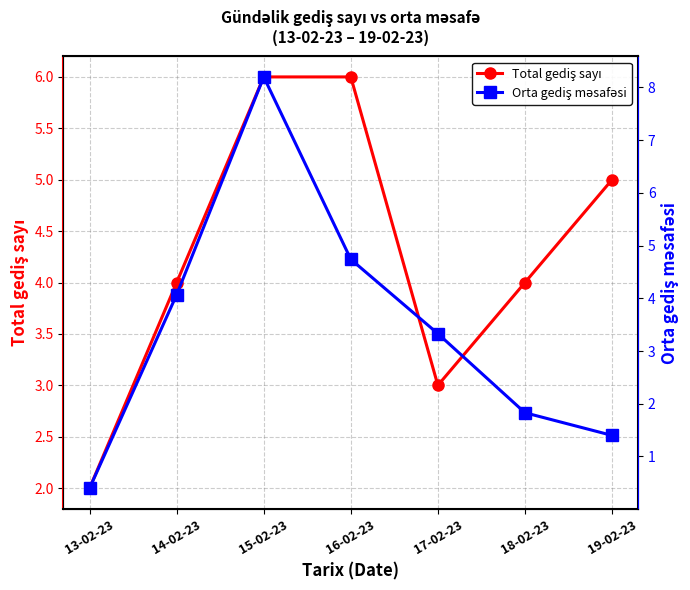

Which has a higher value, 14-02-23 or 15-02-23?

15-02-23